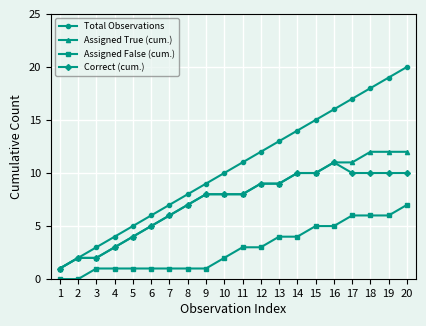

Is the value of Assigned True (cum.) at 18 greater than the value of Assigned False (cum.) at 10?

Yes